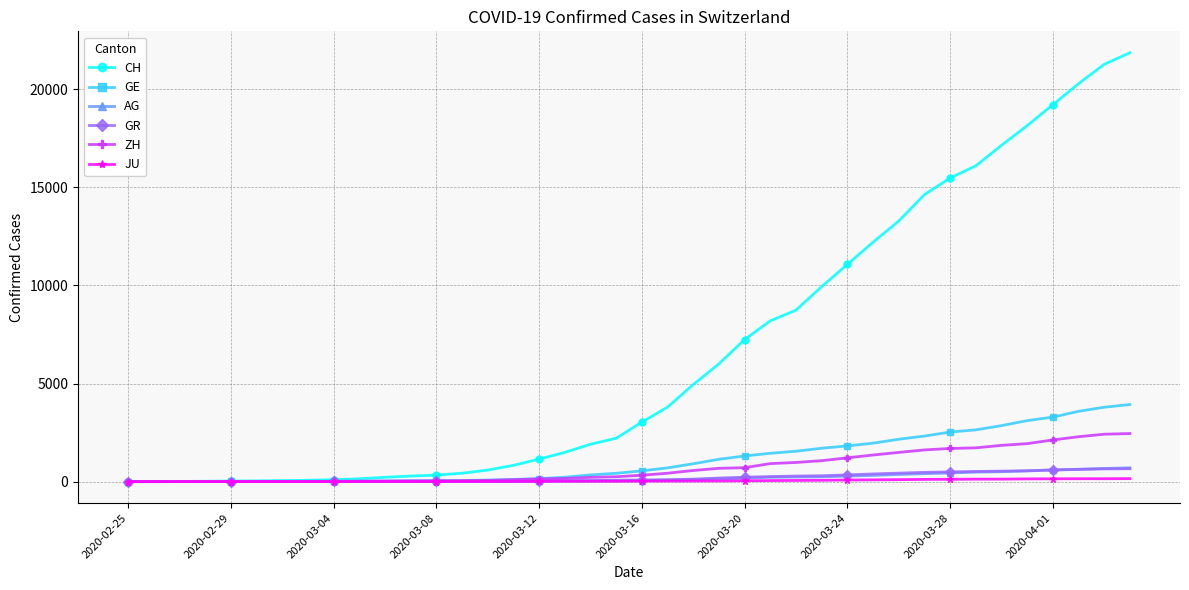

What is the greatest value displayed?

21855